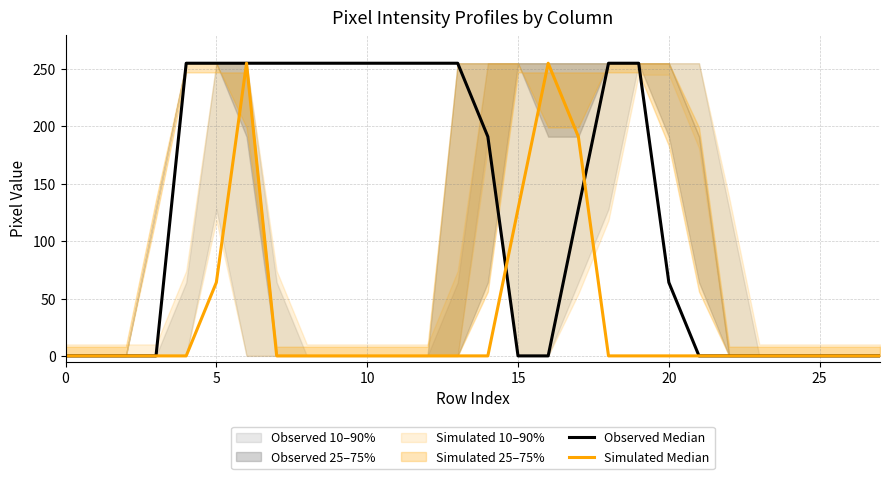

What is the total value across all series at 9?

255